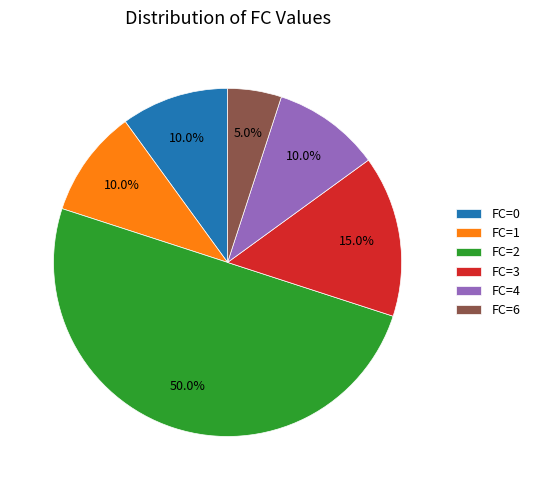

Does FC=6 represent more than half of the total?

No